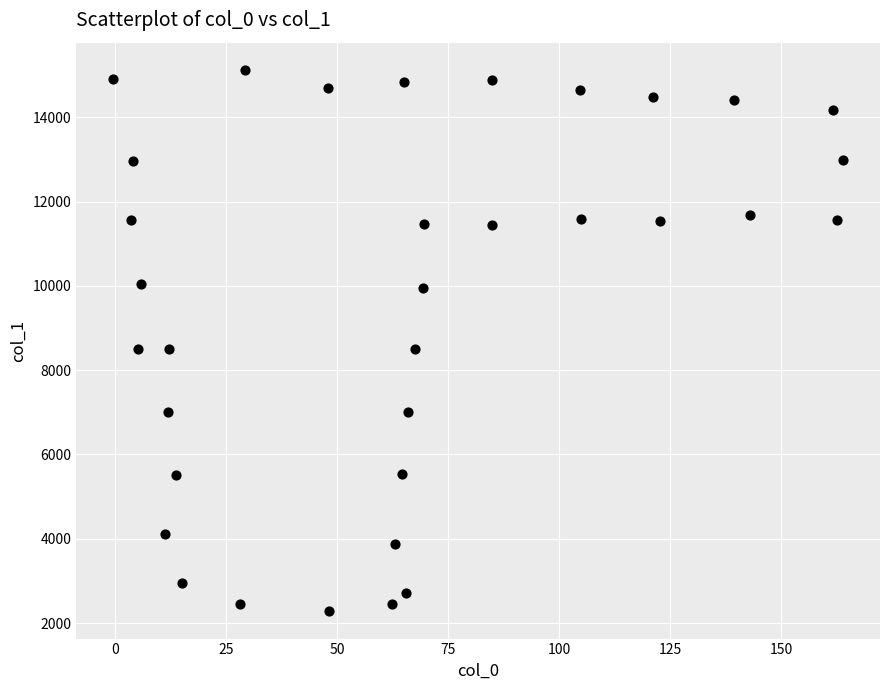

What is the range of Y values (max minus min)?

12853.1